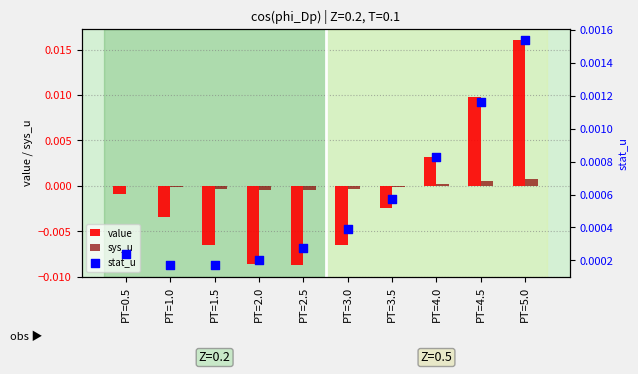

Which series reaches the minimum Y coordinate?

value